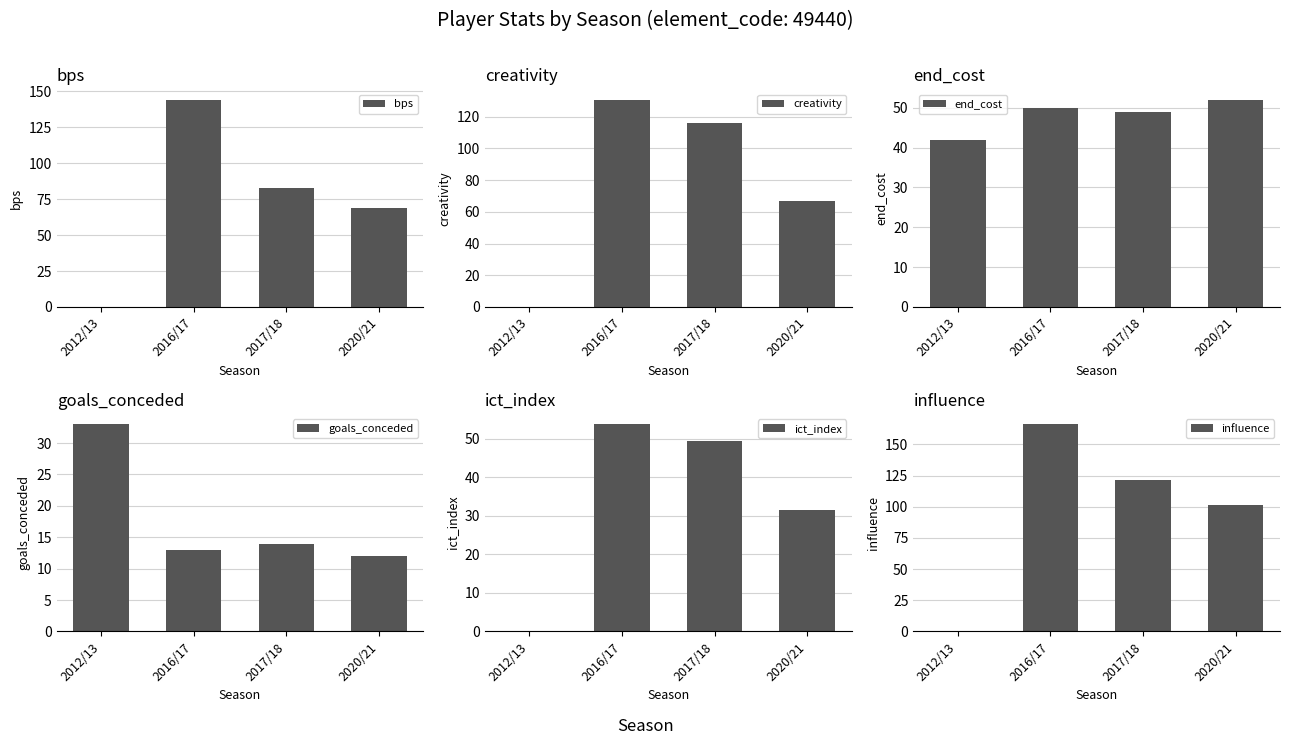

At how many categories does at least one series exceed 138?

1